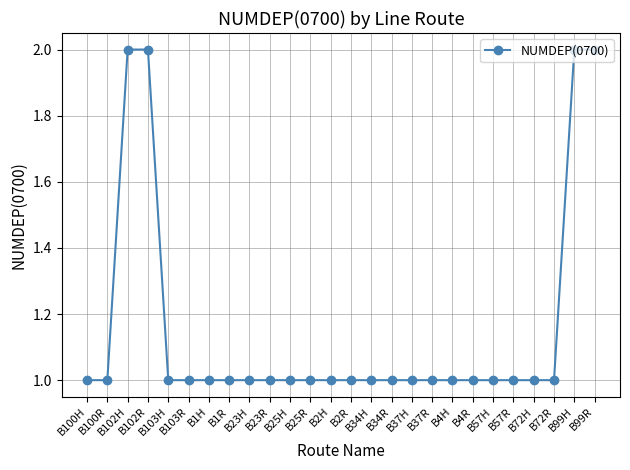

What is the difference between the maximum and minimum values?

1